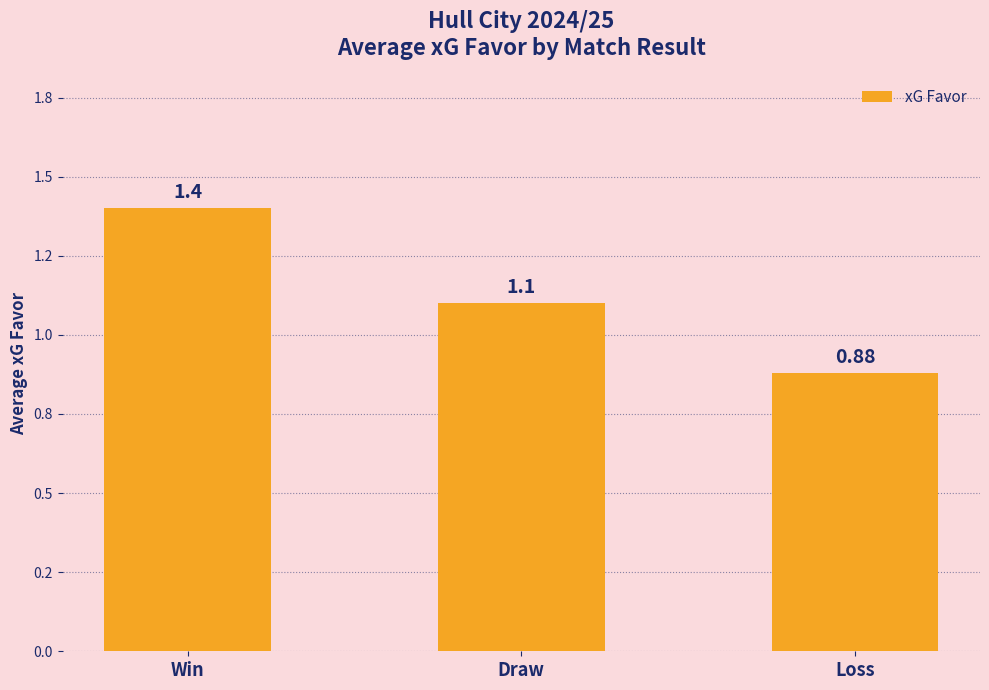

Reading right to left, what are all the values shown in this chart?

0.9	1.1	1.4